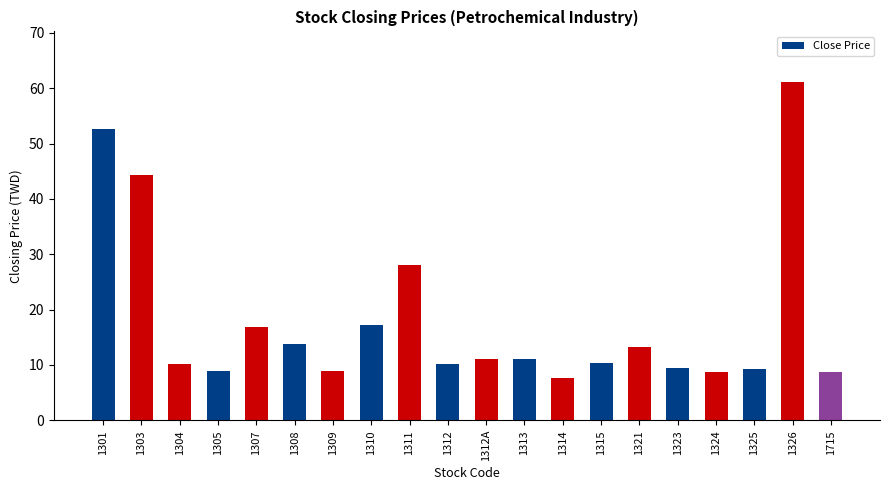

Between 1310 and 1303, which is larger?

1303